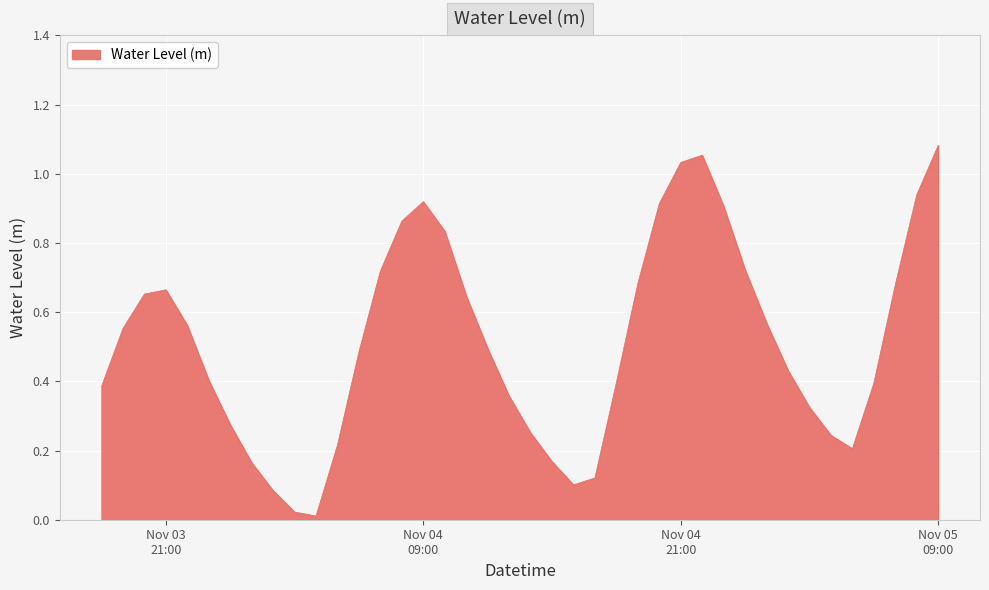

At which category does the chart reach its peak across all series?

Nov 05
09:00